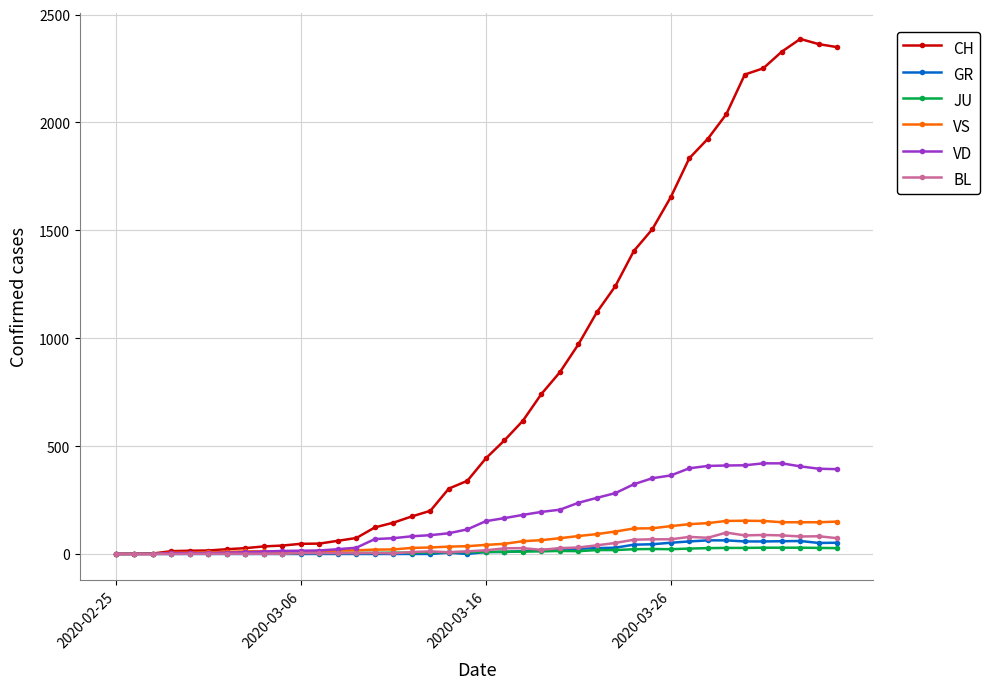

What is the greatest value displayed?

2387